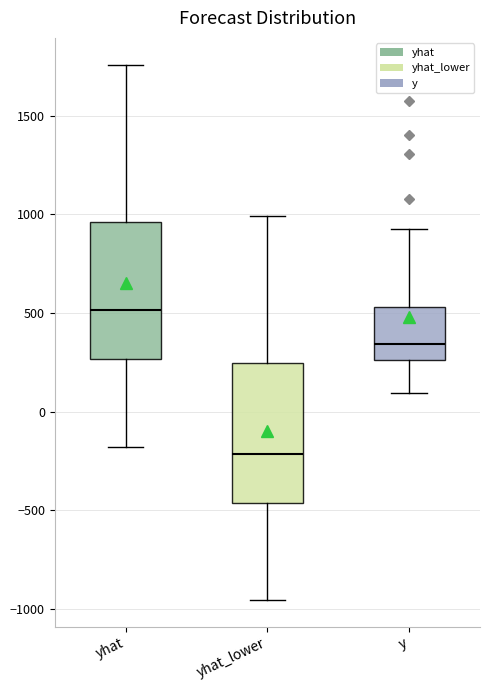

Where does the upper whisker of the box for yhat end on the y-axis? The values are not printed on the chart, so give them approximately, as read against the axis.

1750